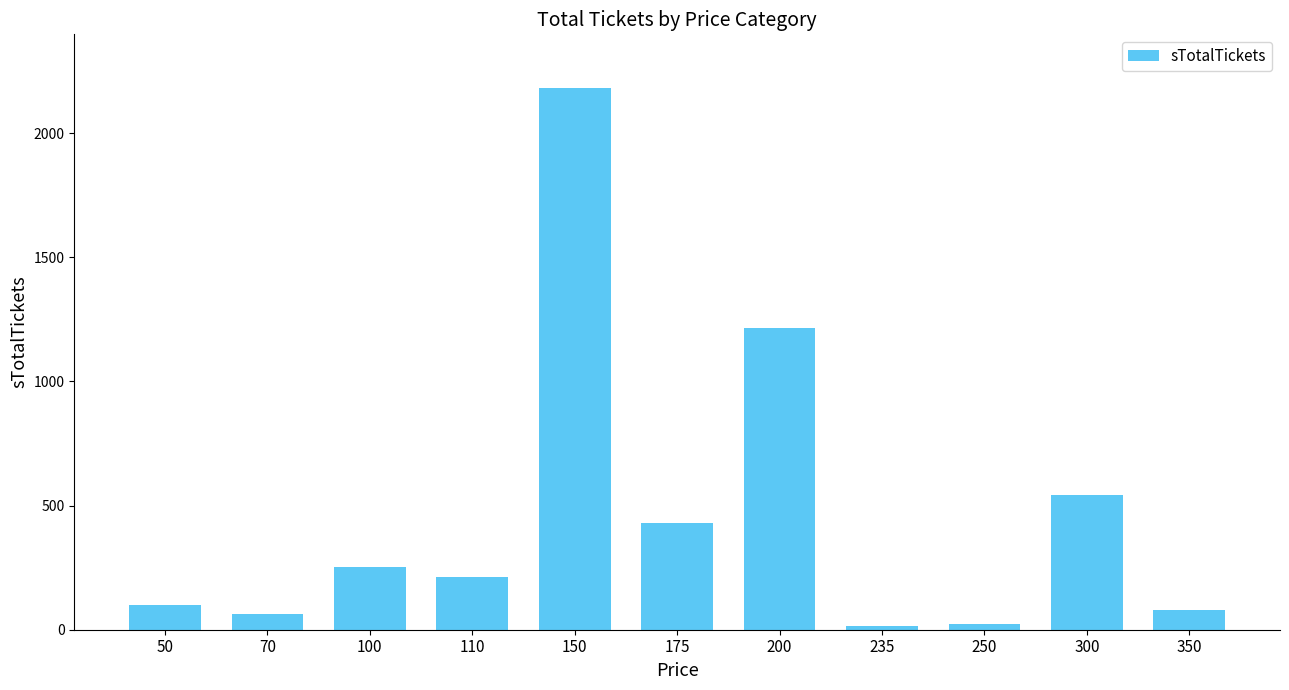

What is the sum of the values at 100 and 300?

793